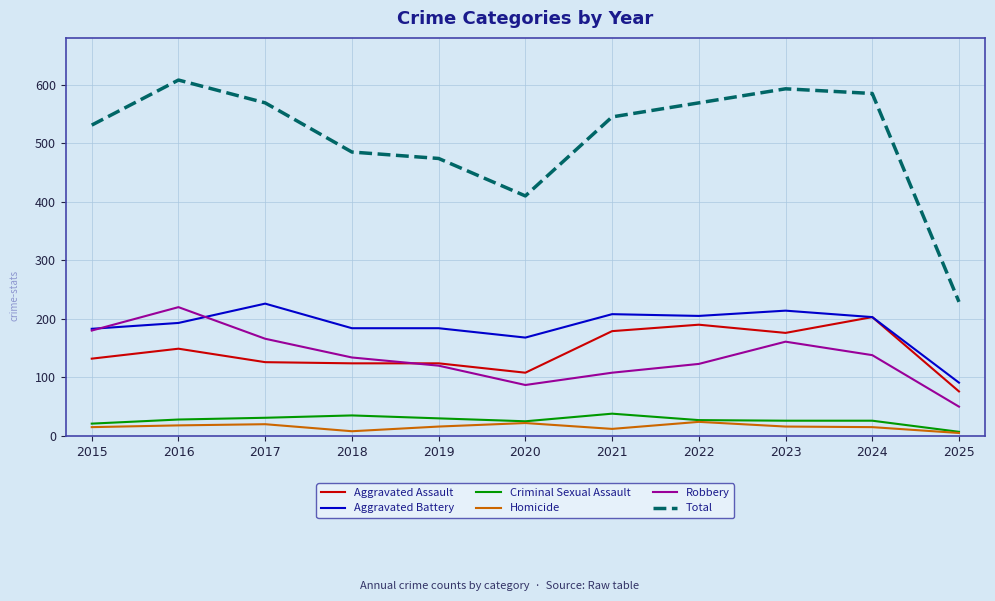

The value of Homicide at 2020 is 22. True or false?

True